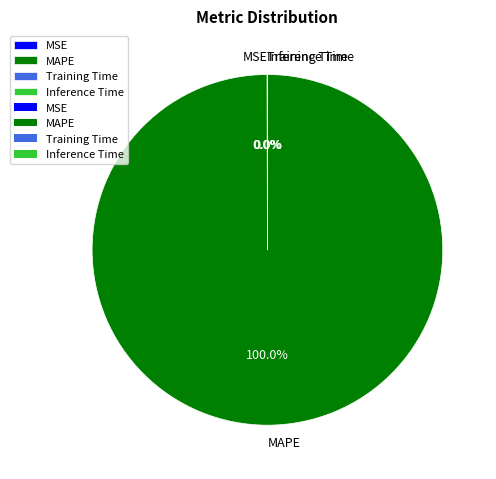

Is there a majority slice in this chart?

Yes